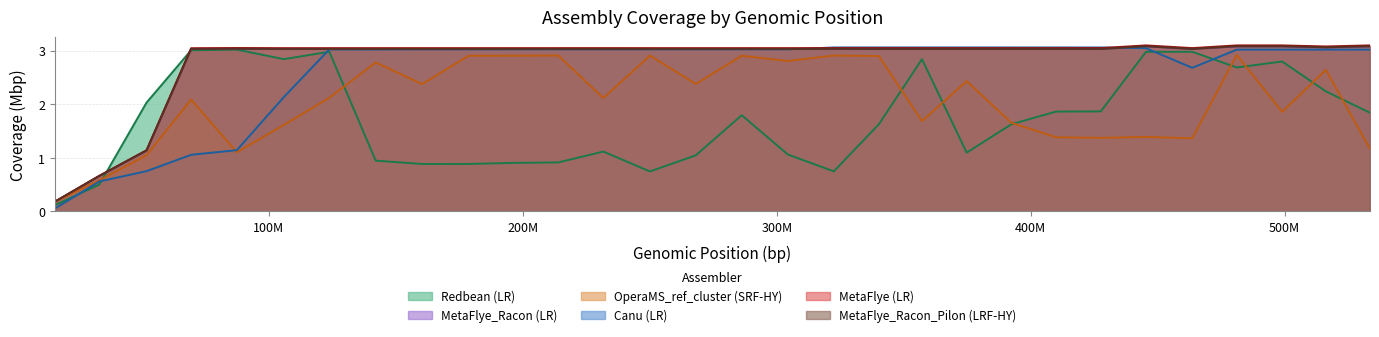

How many values in the Canu (LR) series exceed 3?

23